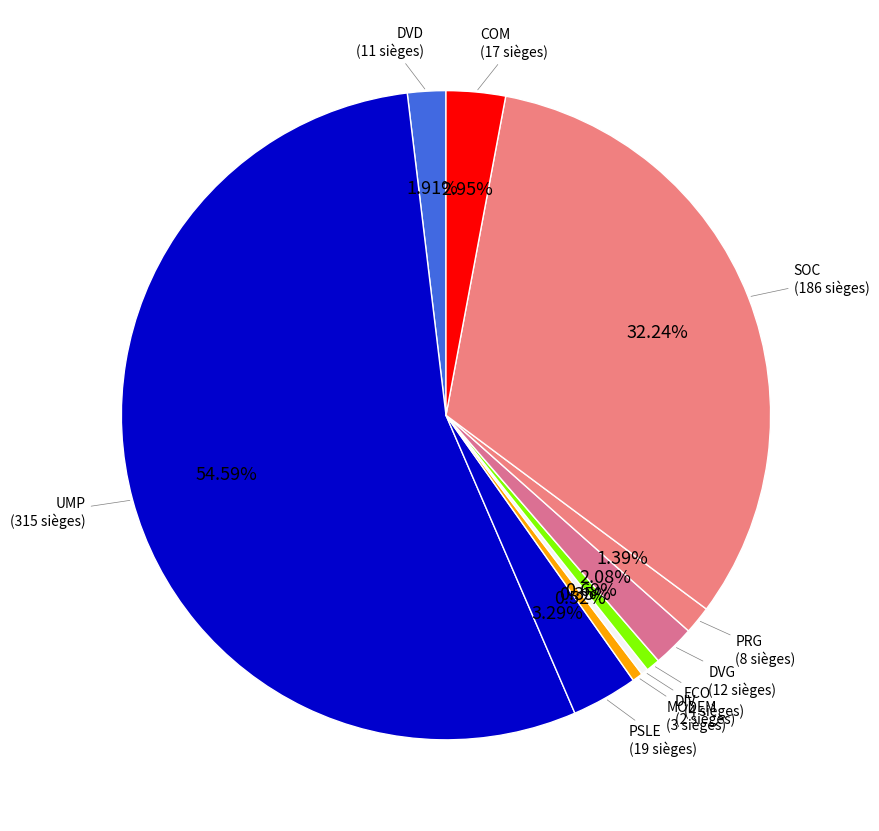

Which slice is the largest?

UMP